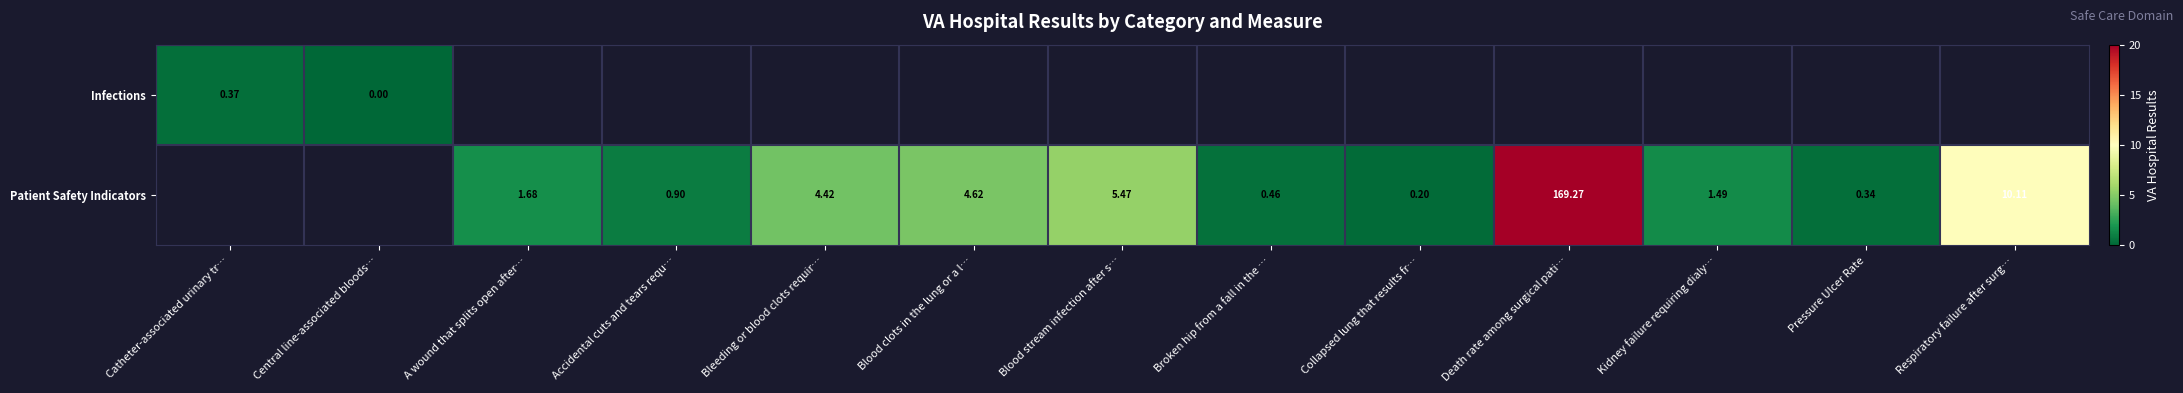

How many values in Patient Safety Indicators are above zero?

11